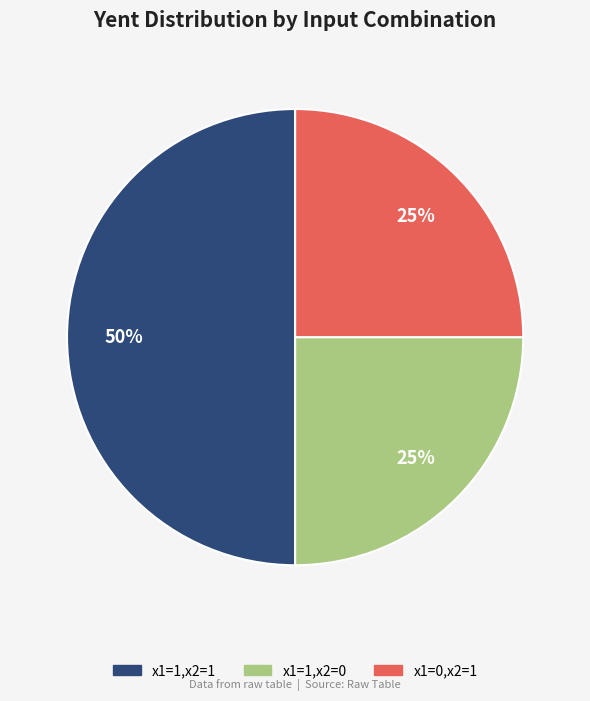

To the nearest percent, what is the difference between the largest and smallest slice percentages?

25%